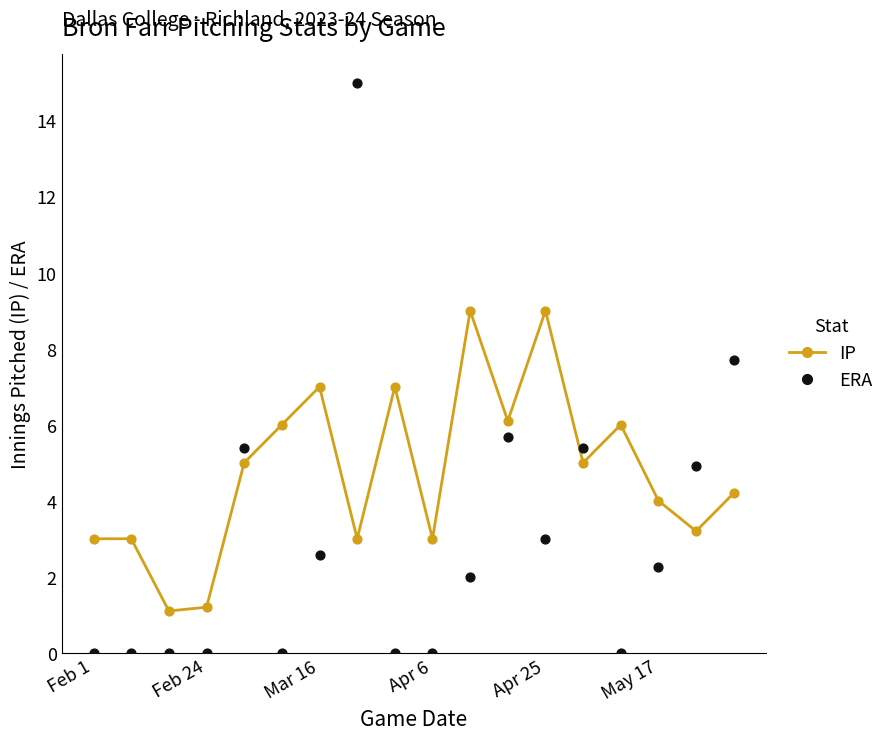

Which series has the widest spread of Y values?

ERA